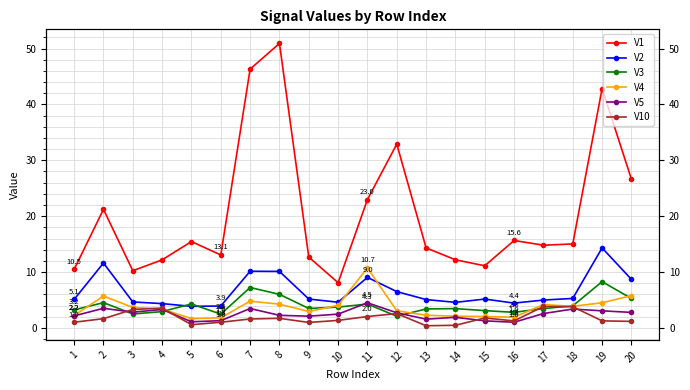

Reading left to right, list all the values displayed in this chart.

V1: 1=10.5	2=21.2	3=10.2	4=12.2	5=15.5	6=13.1	7=46.3	8=50.9	9=12.7	10=8.1	11=23.0	12=32.9	13=14.3	14=12.2	15=11.1	16=15.6	17=14.8	18=15.0	19=42.8	20=26.6
V2: 1=5.1	2=11.6	3=4.6	4=4.3	5=3.9	6=3.9	7=10.1	8=10.1	9=5.2	10=4.6	11=9.0	12=6.5	13=5.1	14=4.6	15=5.2	16=4.4	17=5.0	18=5.3	19=14.3	20=8.7
V3: 1=3.2	2=4.5	3=2.5	4=2.9	5=4.3	6=2.5	7=7.2	8=6.0	9=3.5	10=3.7	11=4.3	12=2.1	13=3.4	14=3.5	15=3.1	16=2.8	17=3.5	18=3.9	19=8.3	20=5.3
V4: 1=2.2	2=5.7	3=3.7	4=3.4	5=1.7	6=1.8	7=4.8	8=4.2	9=2.9	10=4.0	11=10.7	12=3.1	13=2.3	14=2.1	15=2.0	16=1.9	17=4.2	18=3.9	19=4.5	20=5.8
V5: 1=2.2	2=3.5	3=2.8	4=3.3	5=1.1	6=1.3	7=3.5	8=2.3	9=2.1	10=2.5	11=4.5	12=2.7	13=1.6	14=1.9	15=1.3	16=1.0	17=2.6	18=3.4	19=3.1	20=2.8
V10: 1=1.0	2=1.7	3=3.3	4=3.5	5=0.6	6=1.0	7=1.6	8=1.7	9=1.0	10=1.3	11=2.0	12=2.6	13=0.4	14=0.5	15=1.8	16=1.3	17=3.8	18=3.8	19=1.3	20=1.2